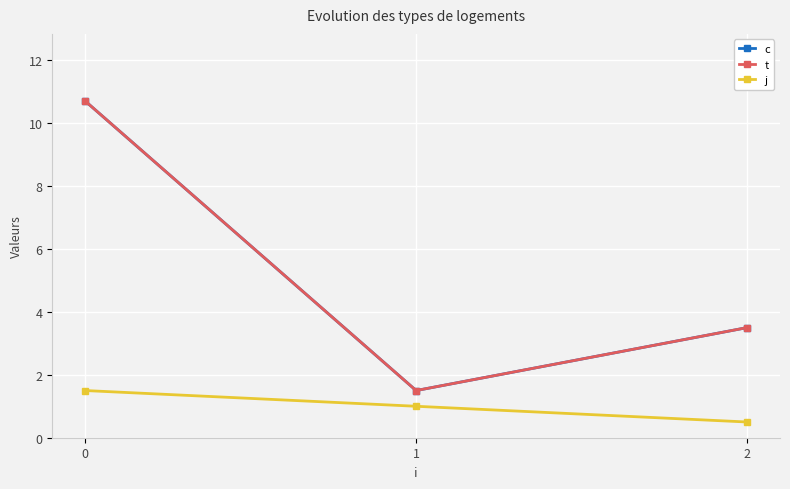

Reading right to left, list all the values displayed in this chart.

c: 2=3.5	1=1.5	0=10.7
t: 2=3.5	1=1.5	0=10.7
j: 2=0.5	1=1.0	0=1.5